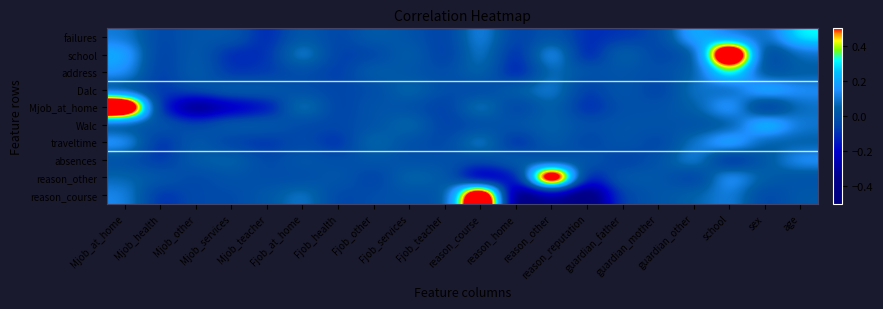

Count the number of data series in this chart.

10